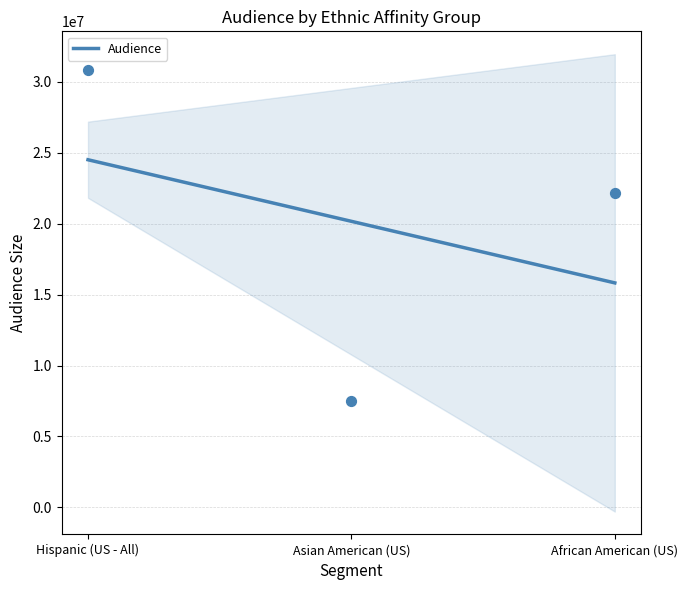

Between African American (US) and Asian American (US), which is larger?

African American (US)